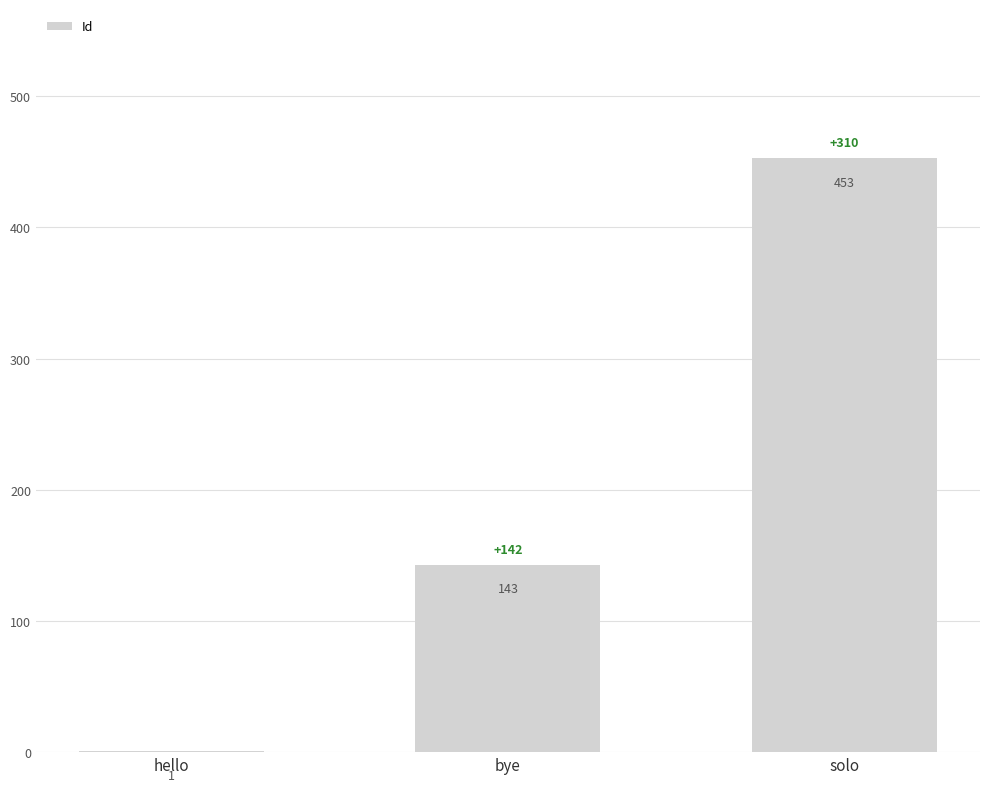

What is the sum of all values?

597